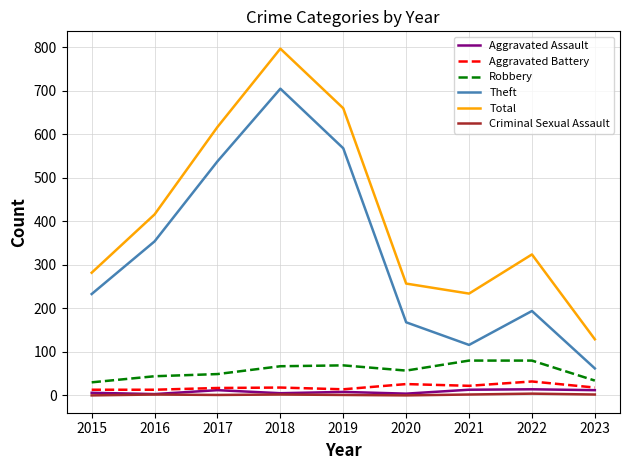

True or false: Theft and Robbery cross at least once.

False